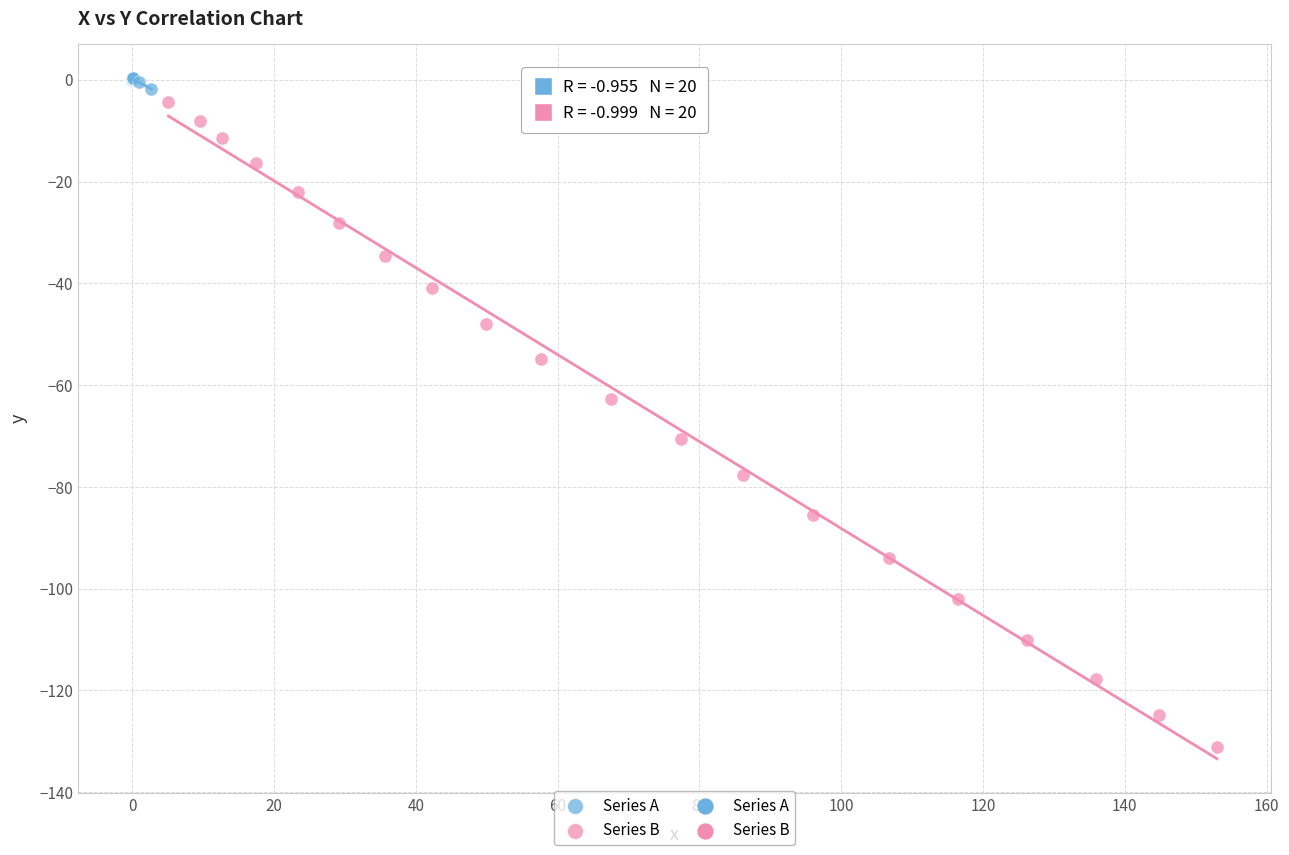

Which series reaches the minimum Y coordinate?

Series B